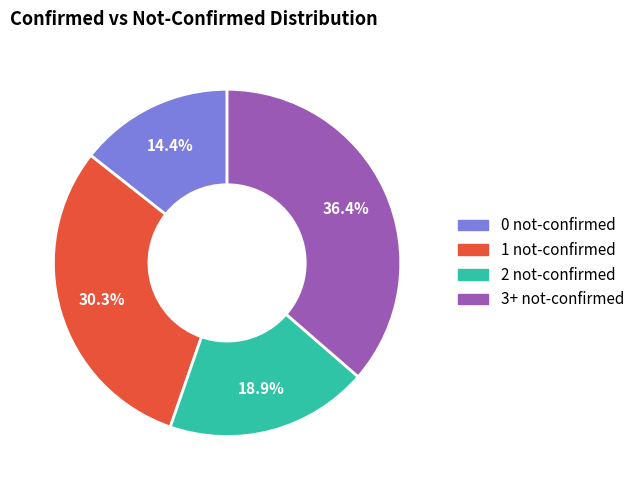

To the nearest percent, what is the average slice percentage?

25%